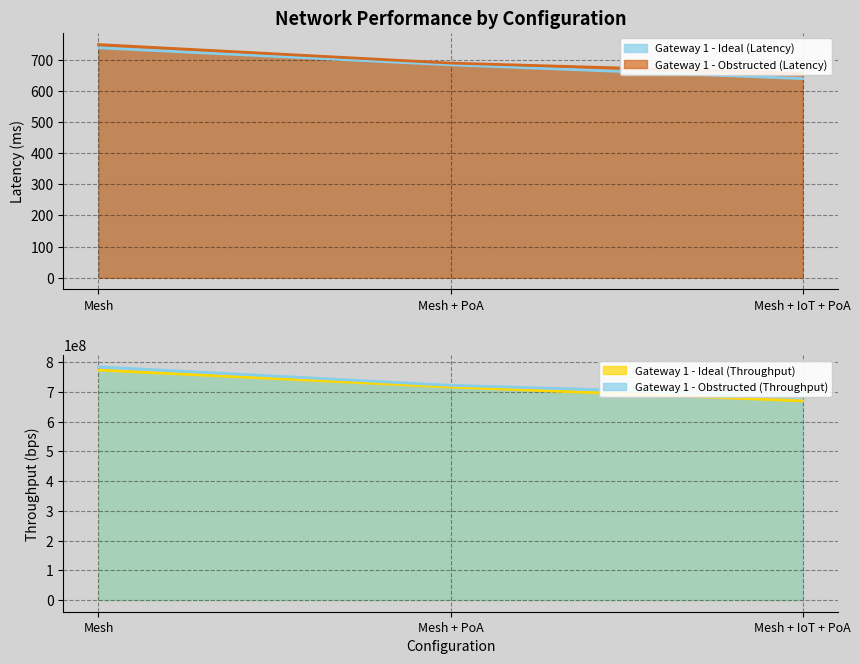

How many lines are shown in the chart?

4